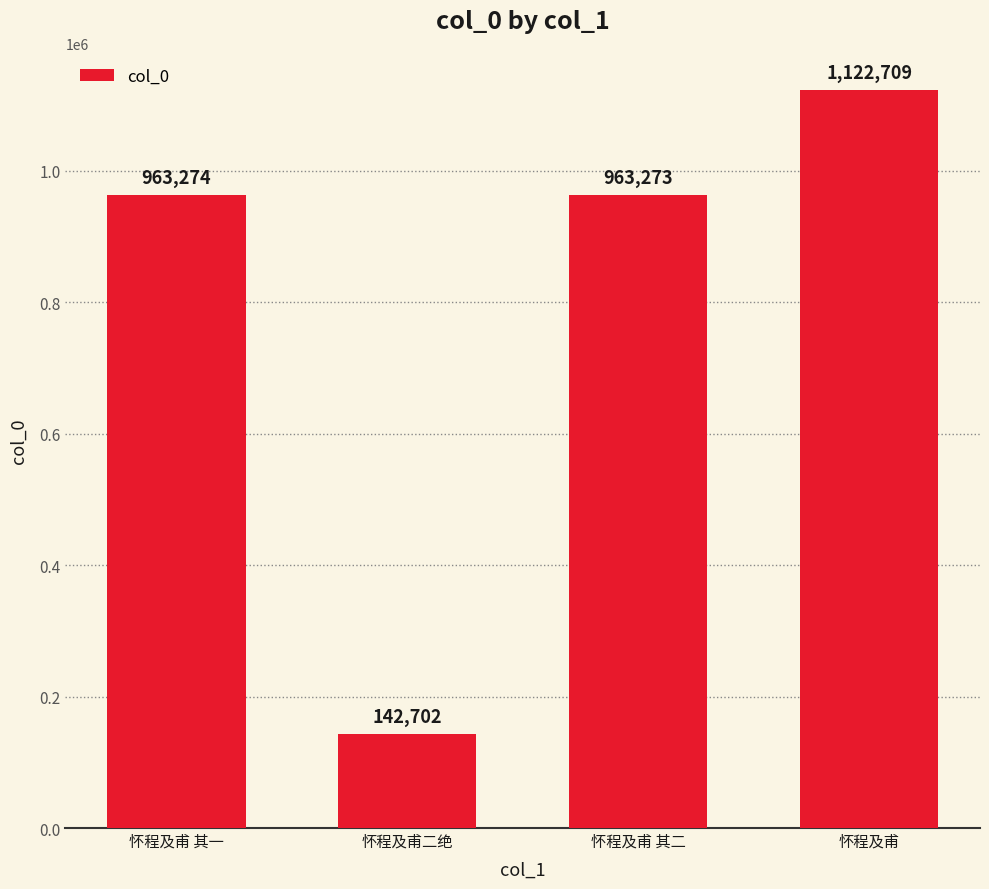

What is the difference between the maximum and minimum values?

980007